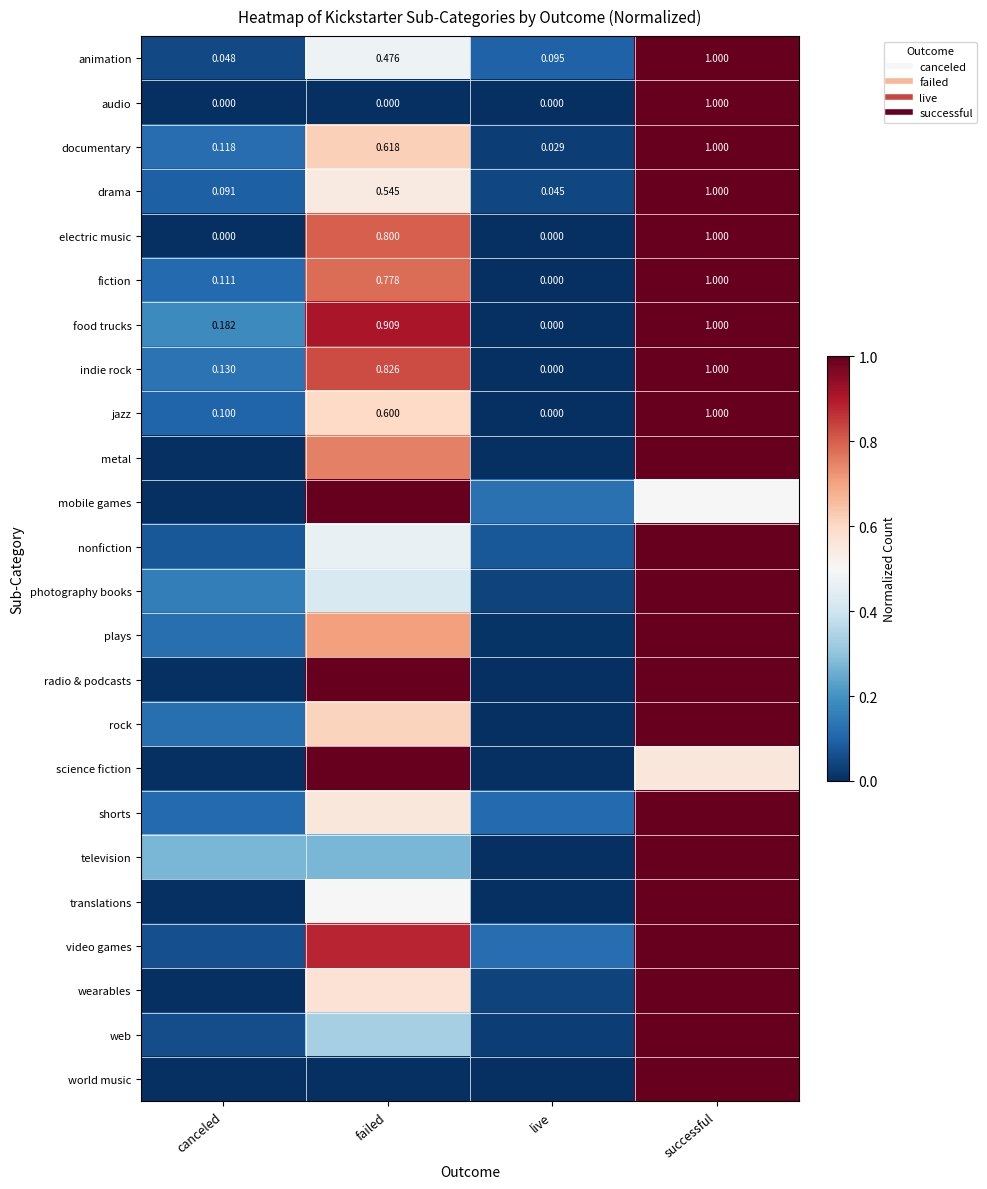

Count the number of data series in this chart.

24